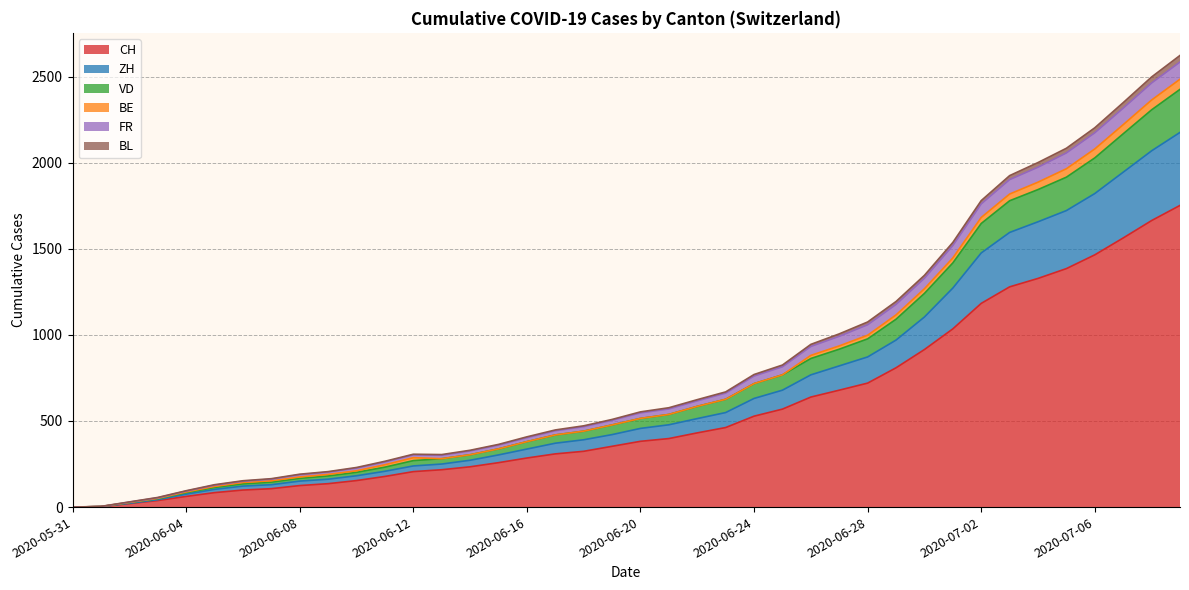

Which category has the lowest value in the CH series?

2020-05-31